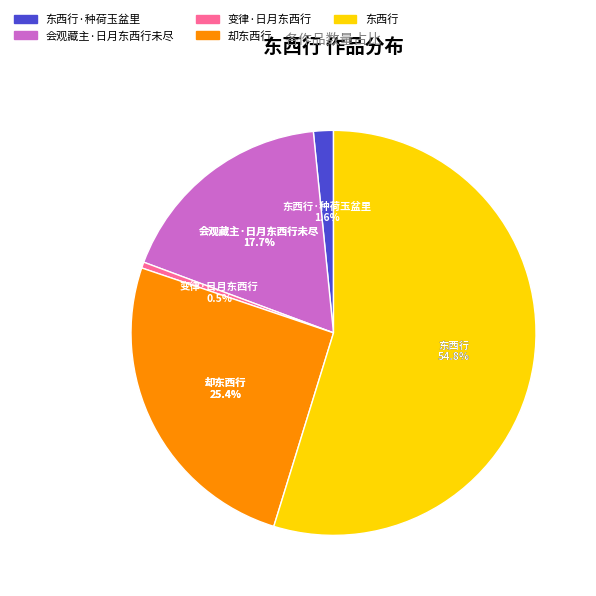

How many slices are in this pie chart?

5